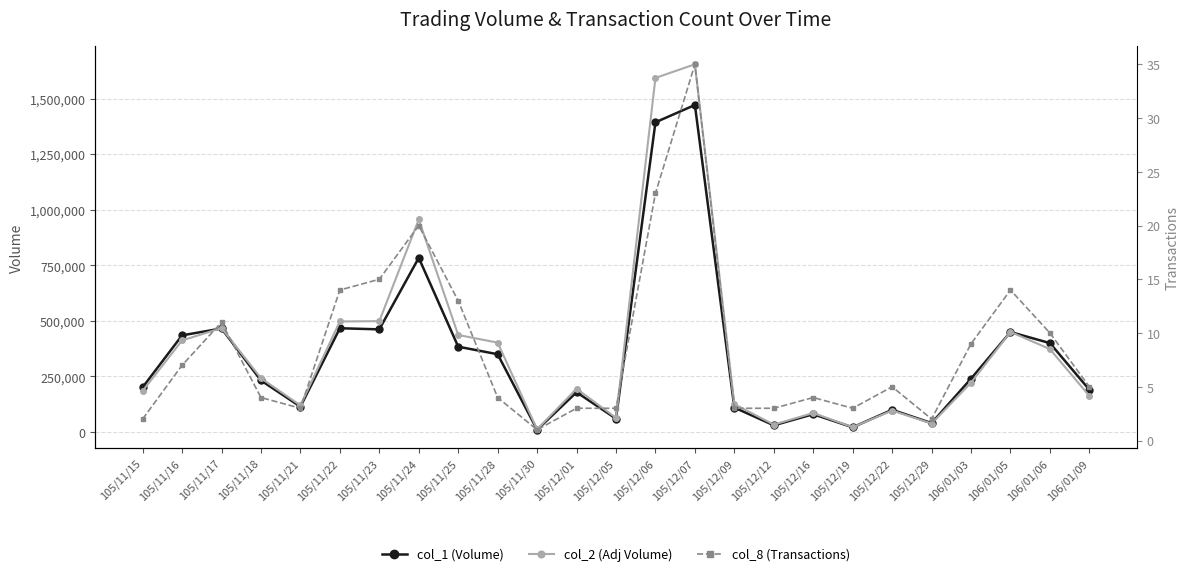

Where does the col_2 (Adj Volume) series first go above 221950?

105/11/16